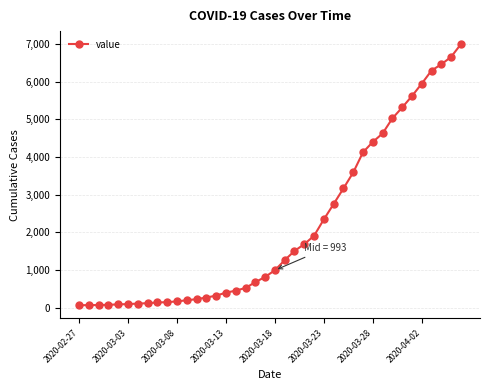

What is the maximum value shown in the chart?

6995